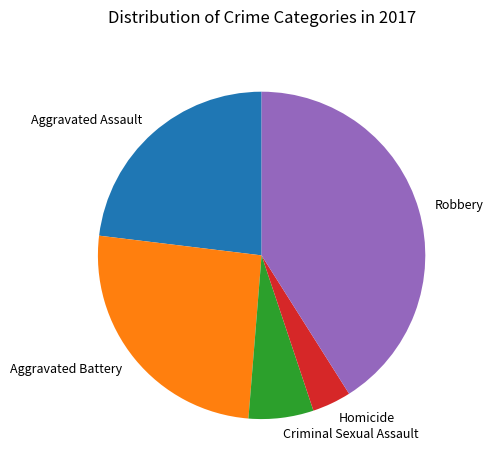

Rank the categories by value from highest to lowest.

Robbery, Aggravated Battery, Aggravated Assault, Criminal Sexual Assault, Homicide